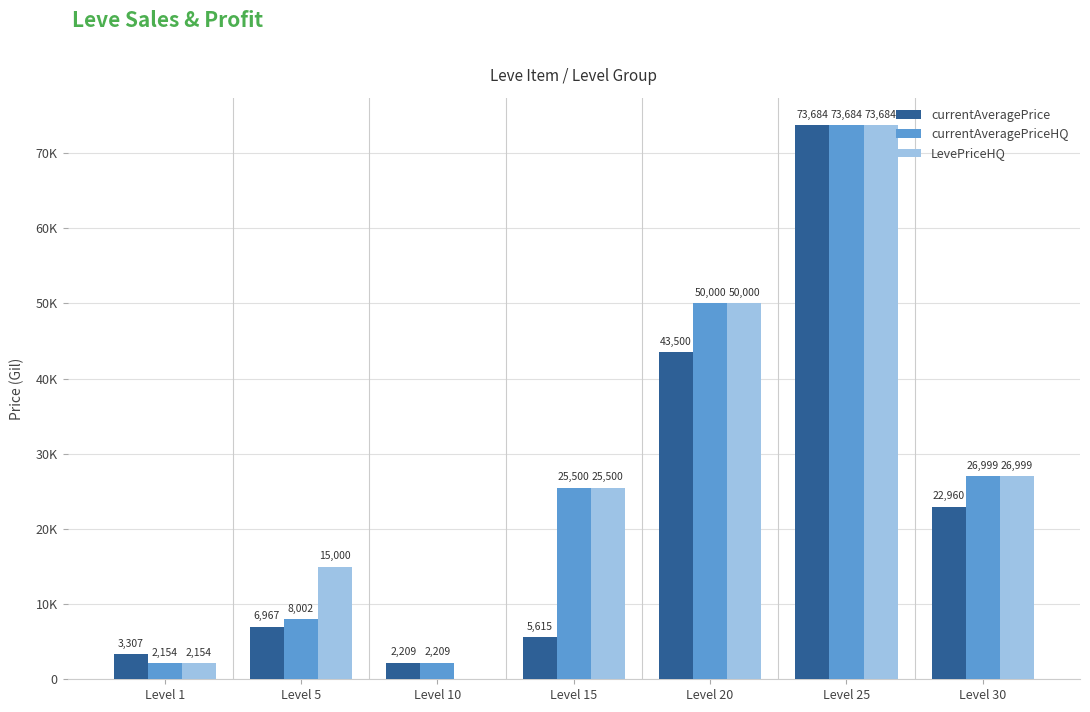

What are all the series names shown in the legend?

currentAveragePrice, currentAveragePriceHQ, LevePriceHQ